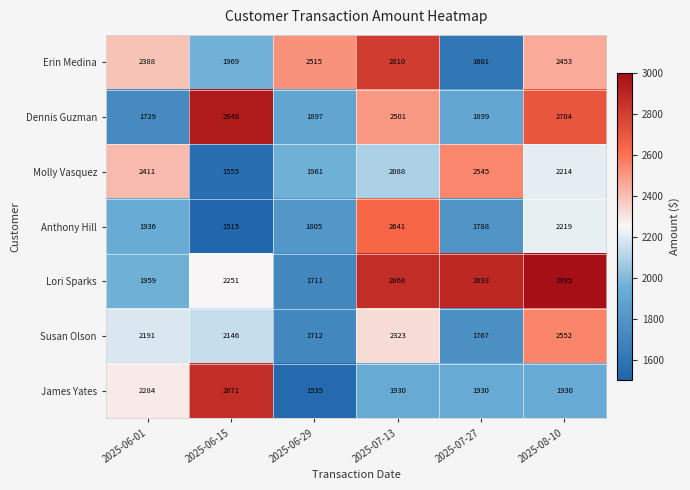

List the series in order of their peak value, highest first.

Lori Sparks, Dennis Guzman, James Yates, Erin Medina, Anthony Hill, Susan Olson, Molly Vasquez